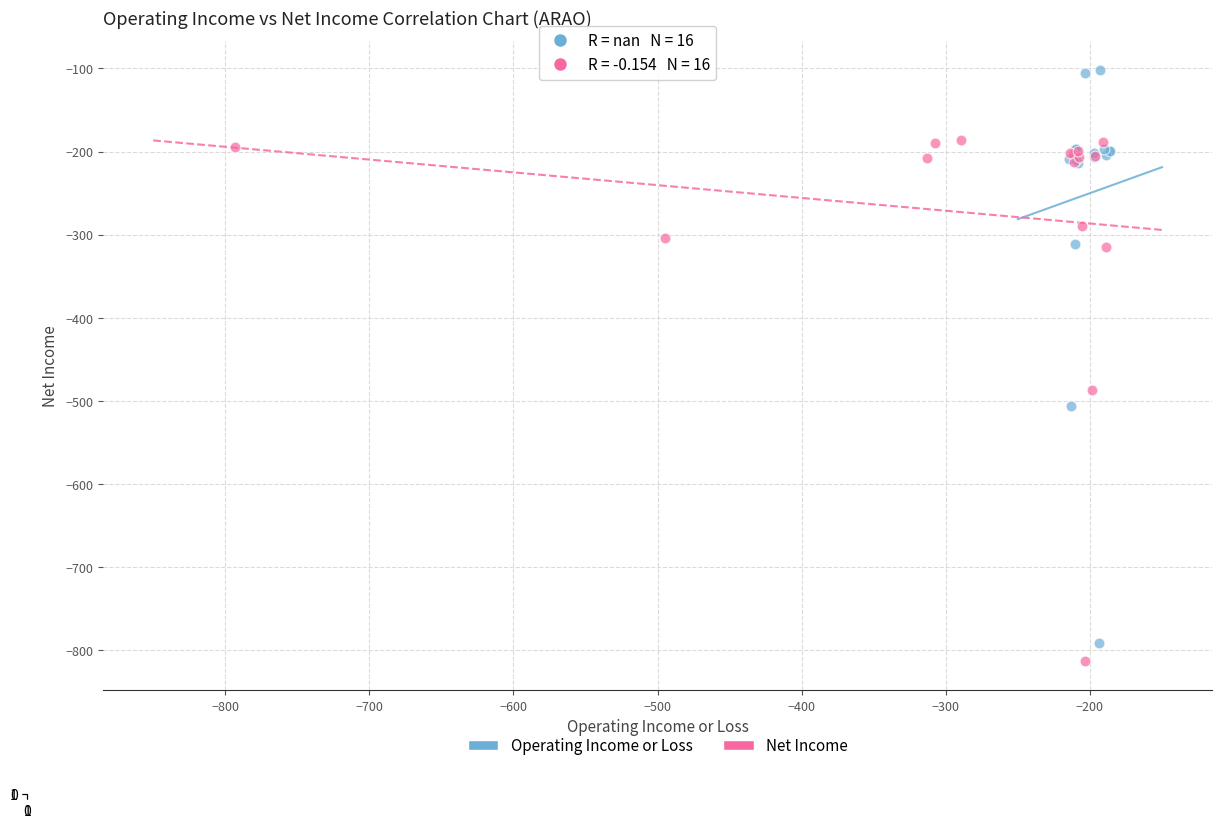

Which series has the widest spread of Y values?

Operating Income or Loss